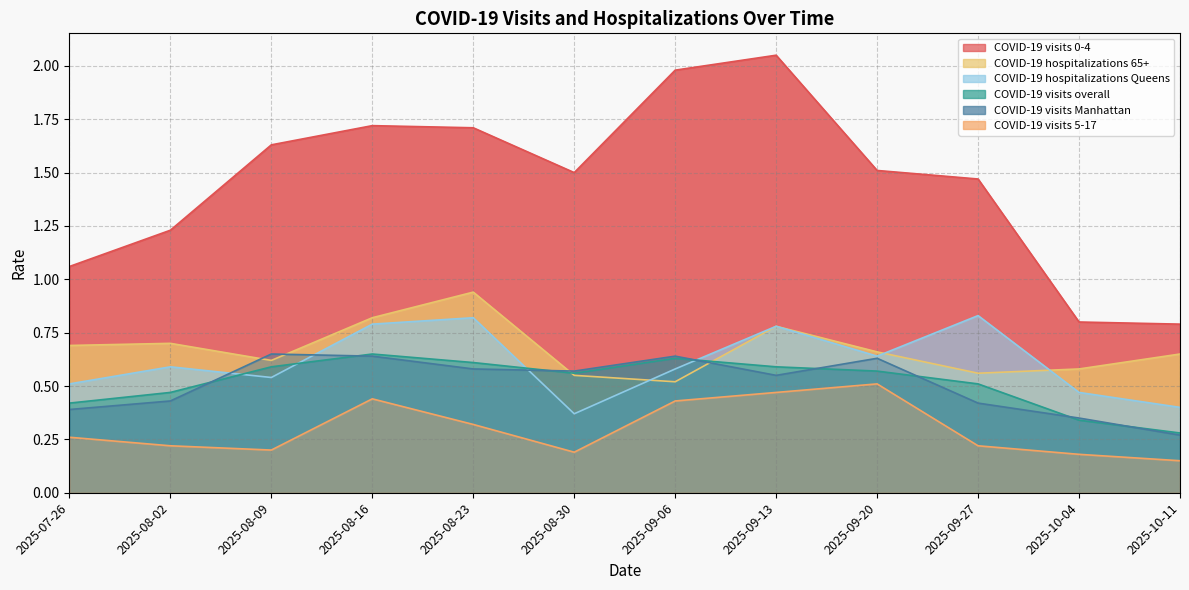

Does the chart display data point markers on the line(s)?

No